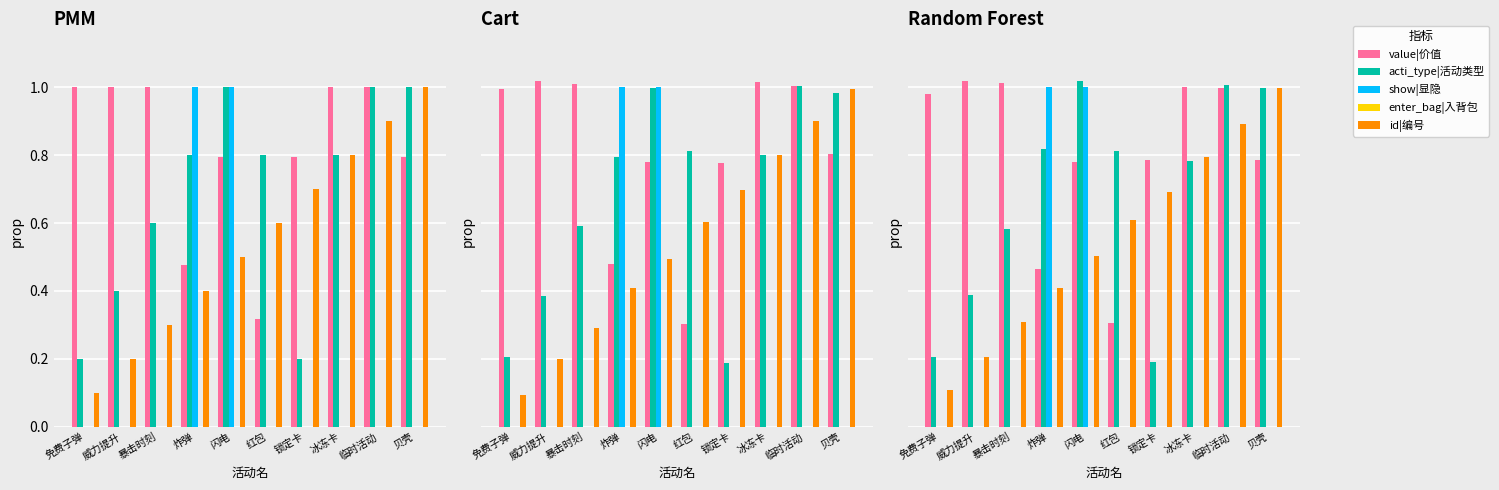

At which category does the chart reach its peak across all series?

威力提升